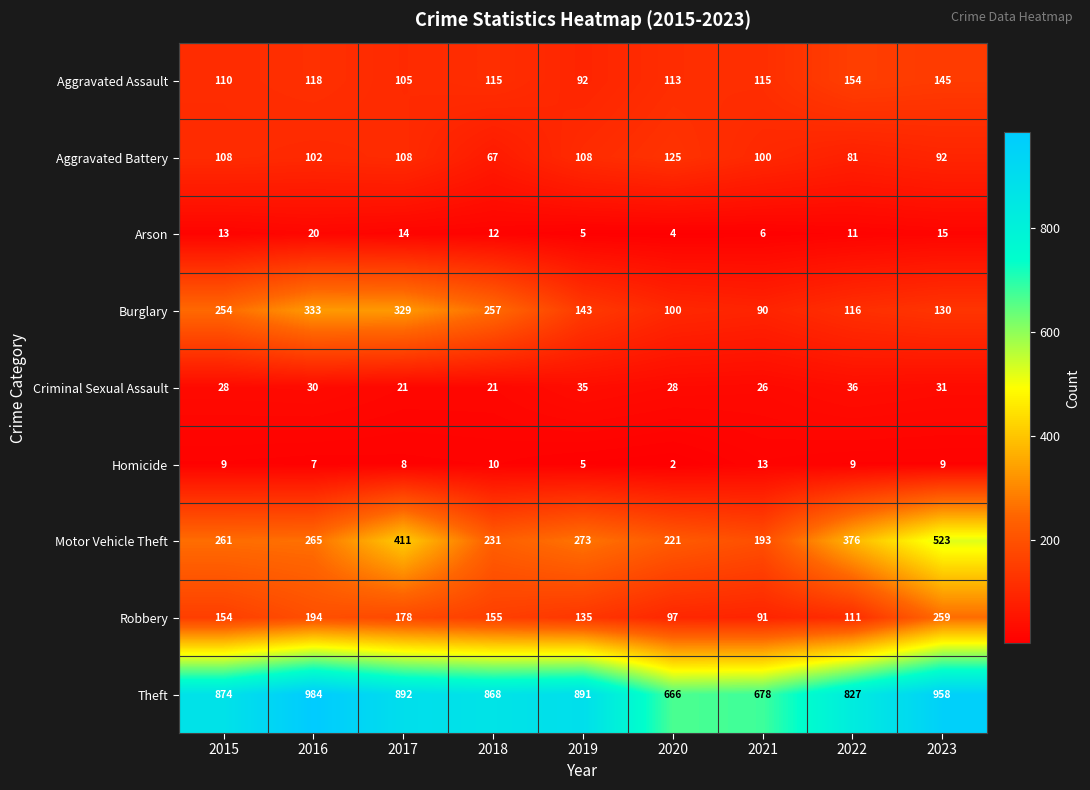

Where does the Aggravated Battery series first go above 102?

2015